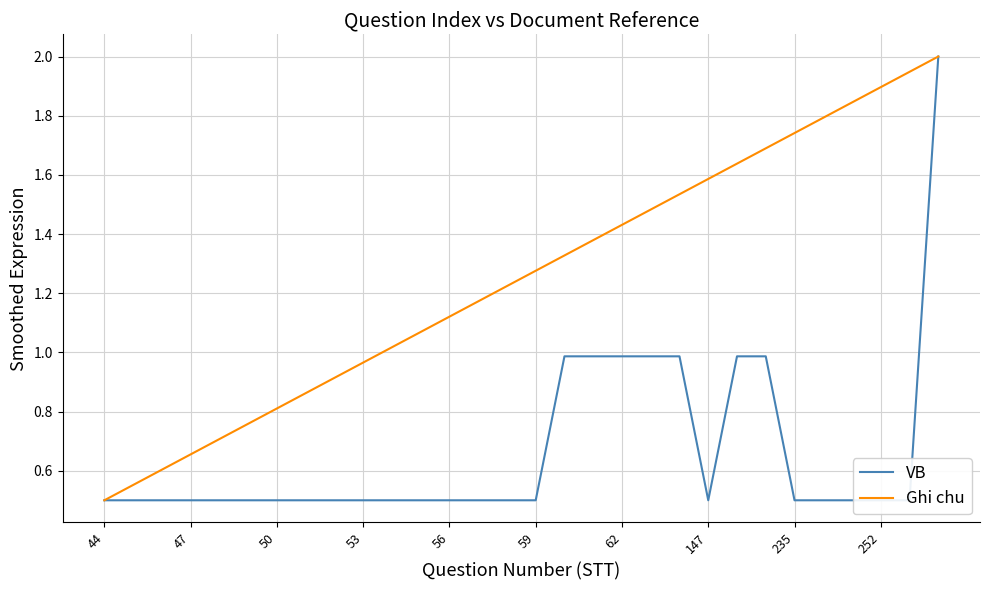

Which label corresponds to the smallest value in the chart?

44